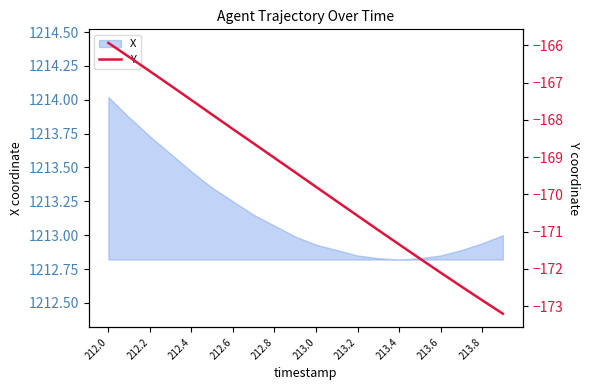

What is the highest value of the X series?

1214.0